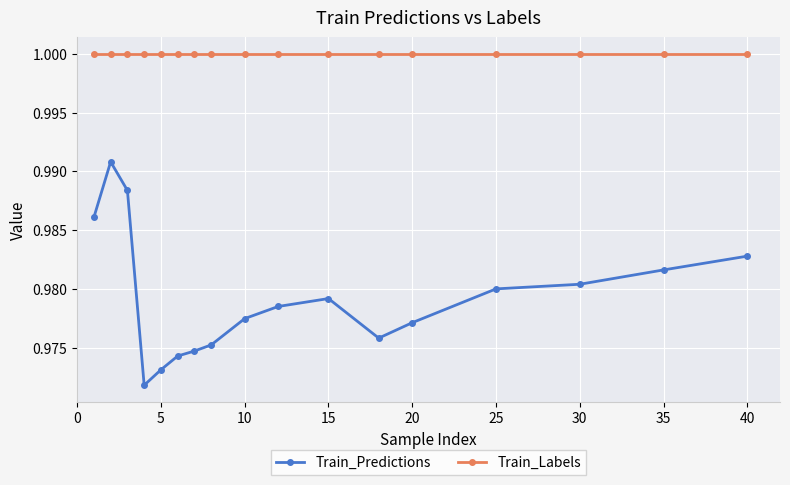

Which series has the largest range (max minus min)?

Train_Predictions